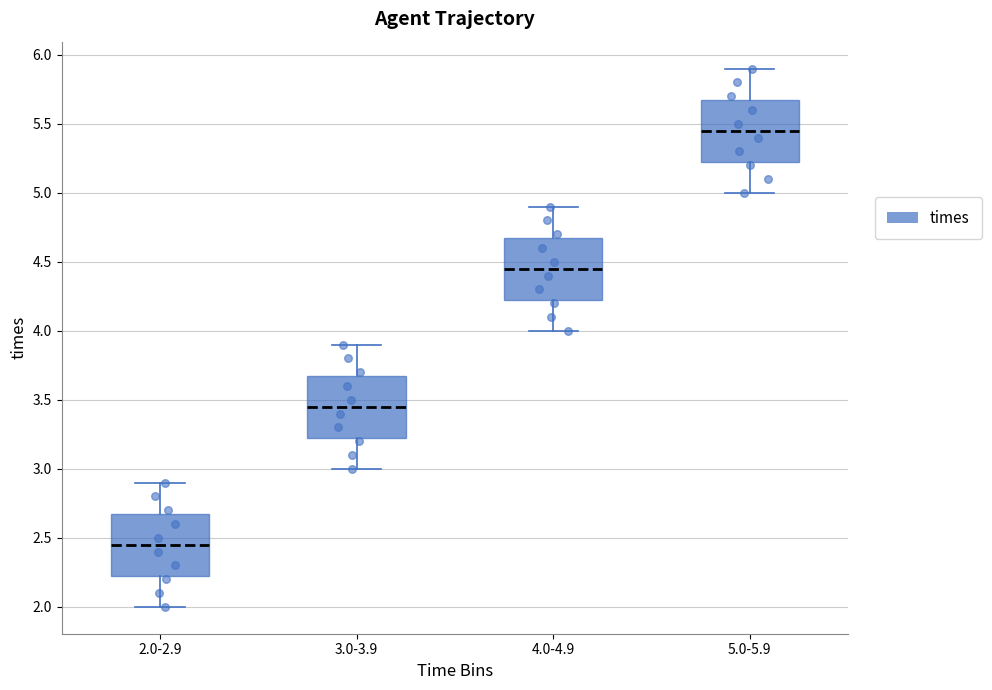

Which box has the lowest median line?

2.0-2.9